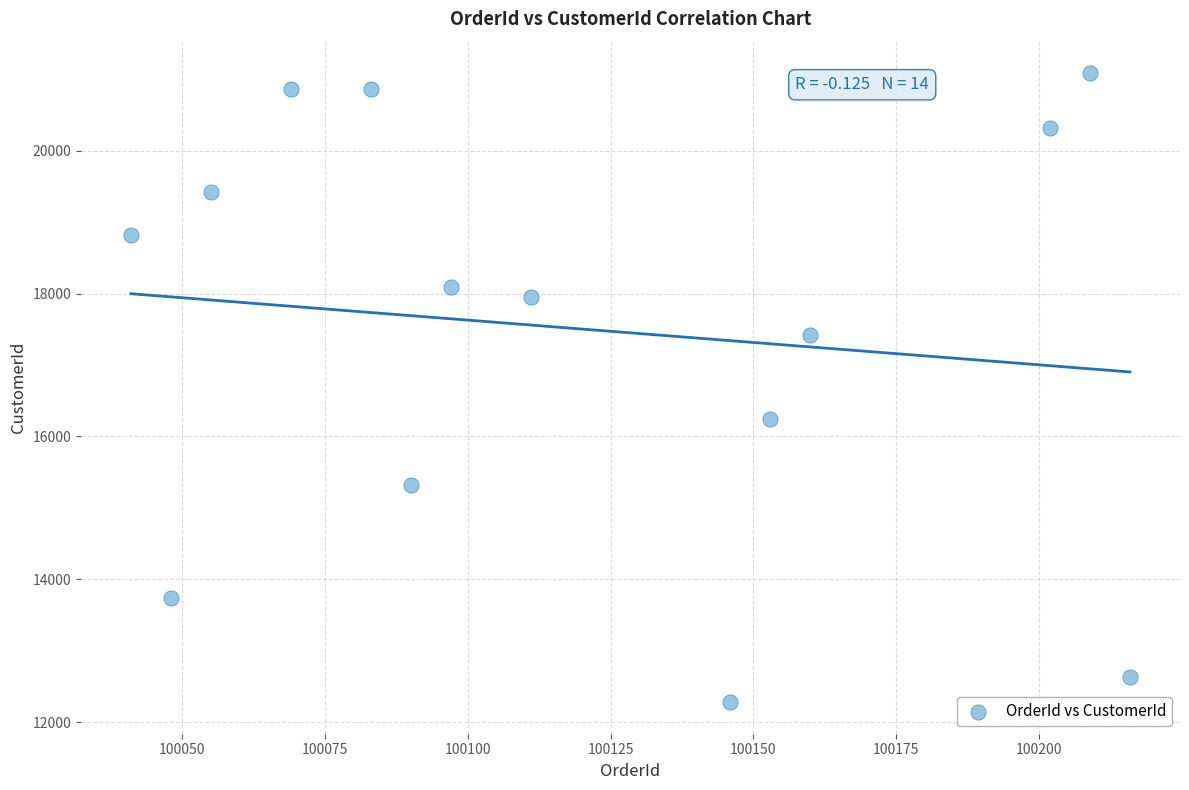

What is the range of Y values (max minus min)?

8805